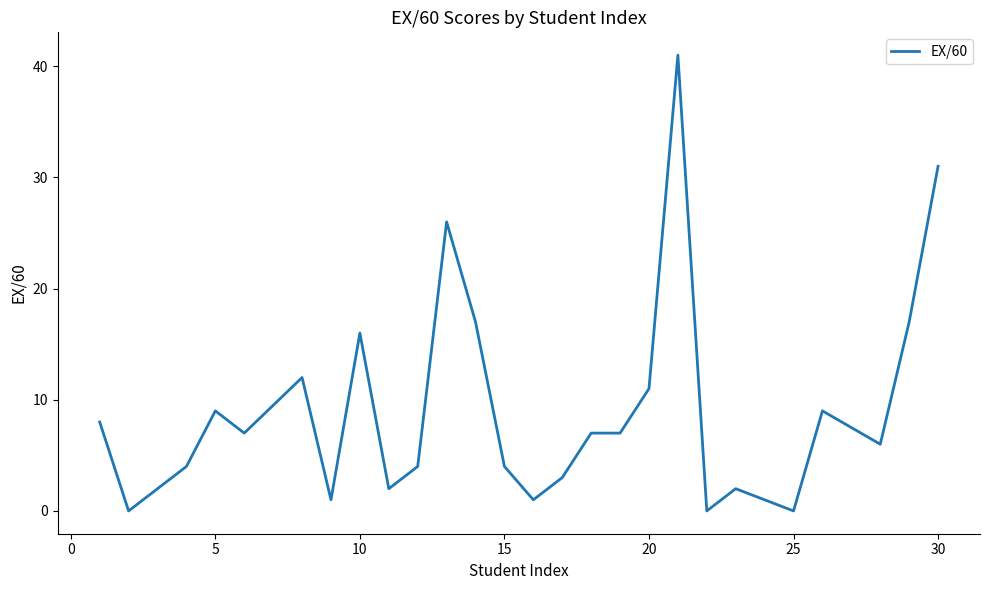

What is the maximum value shown in the chart?

41